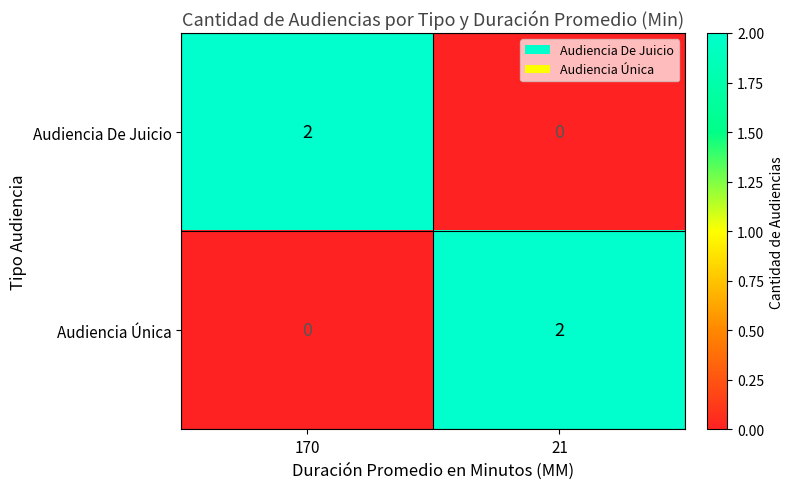

Reading right to left, extract all data points from this chart.

Audiencia De Juicio: 0	2
Audiencia Única: 2	0